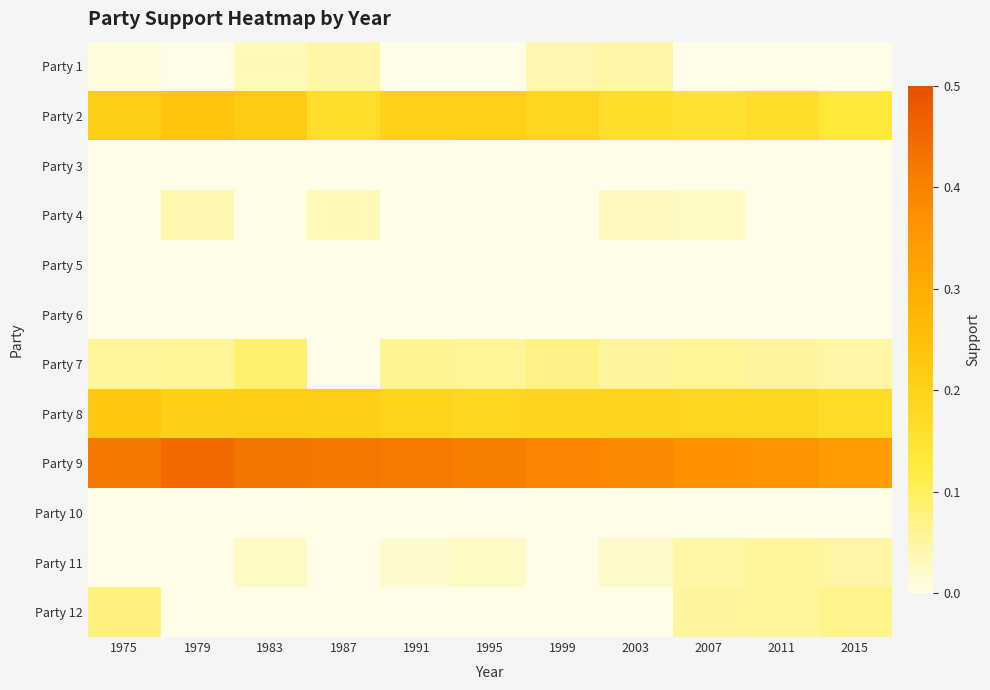

What is the difference between the highest and lowest values at 2015?

0.3